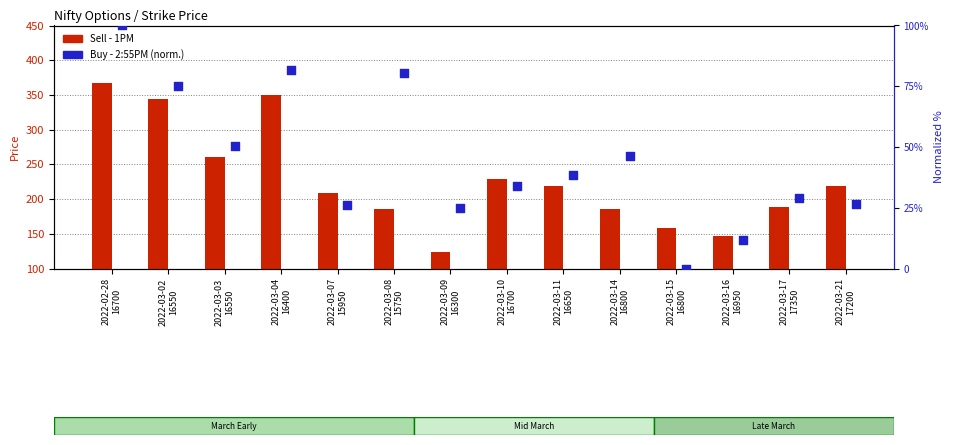

Which series has the largest Y range (max minus min)?

Sell - 1PM